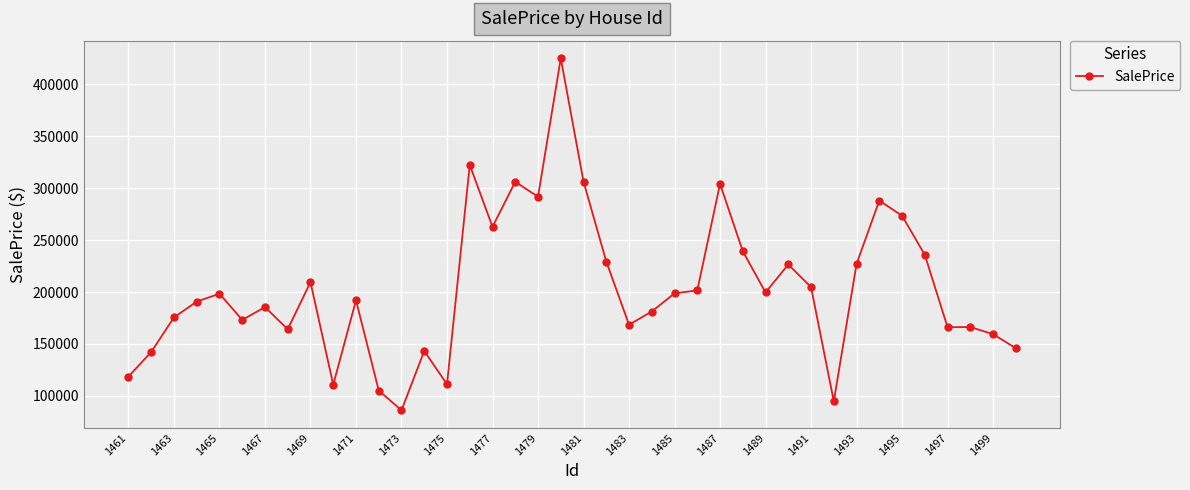

What is the greatest value displayed?

425005.6